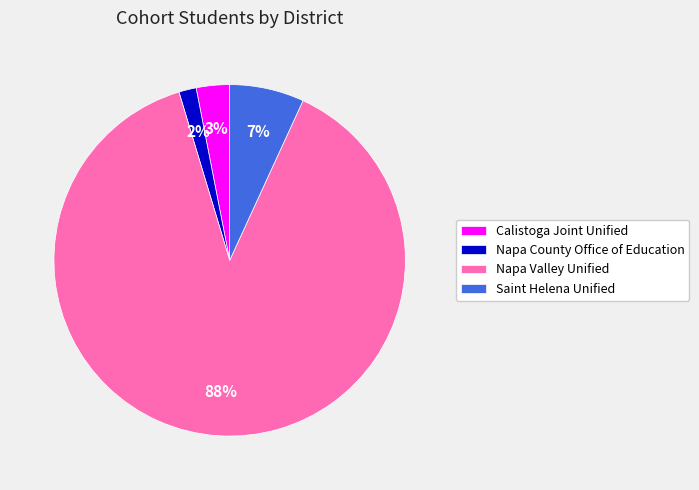

True or false: Calistoga Joint Unified accounts for 3% of the total.

True